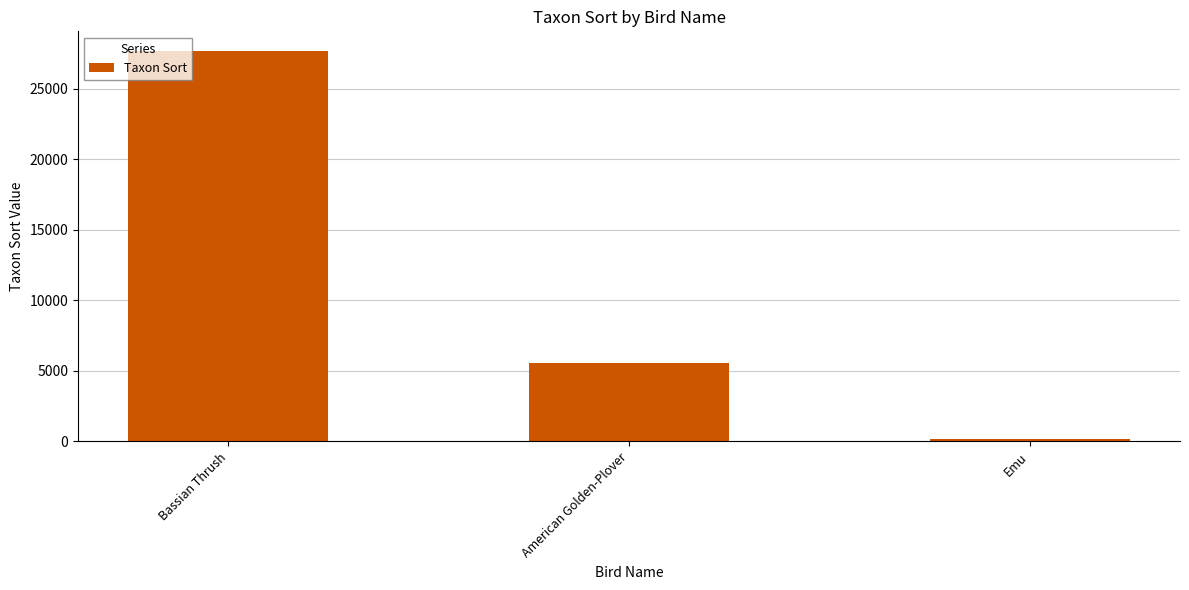

What is the value of the 3rd bar from the left?

200